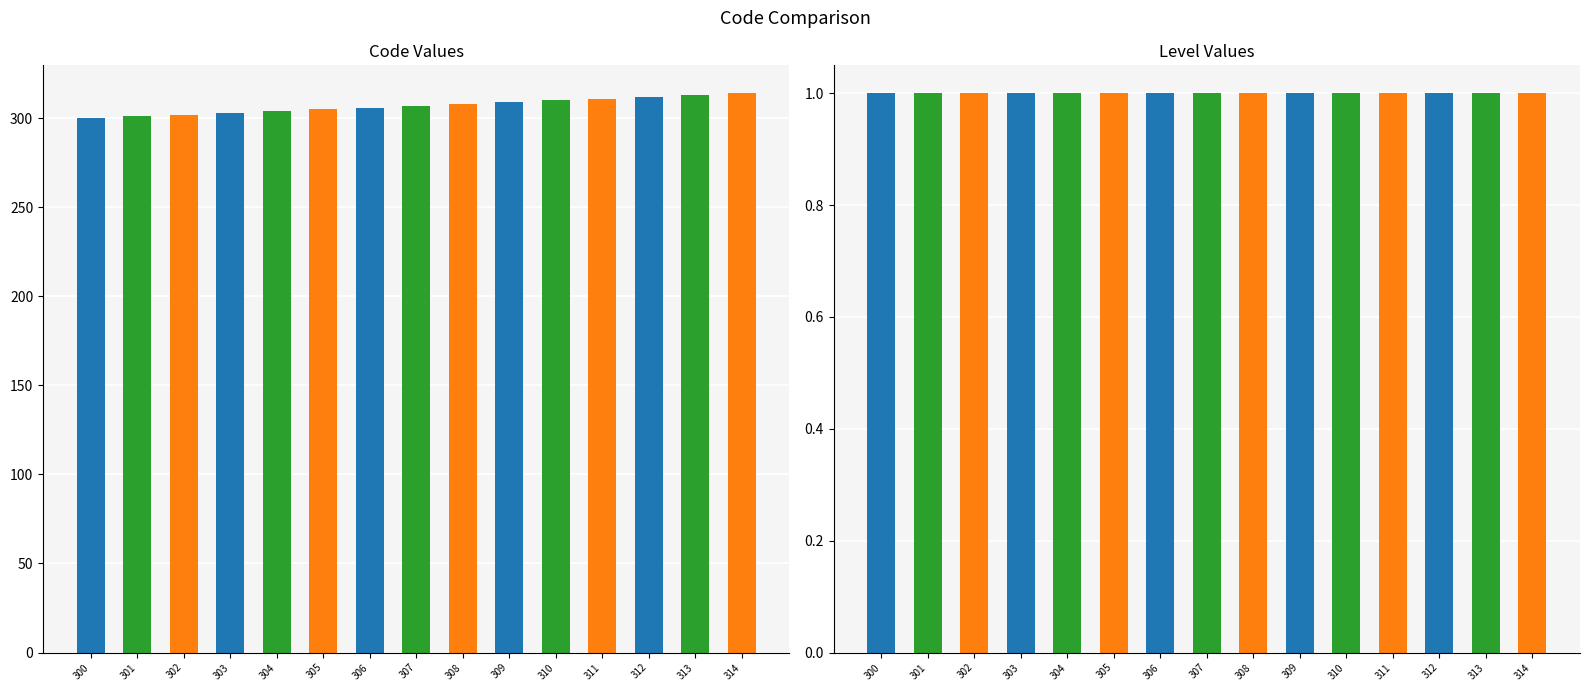

What is the value of the Code bar at the 6th from the left?

305